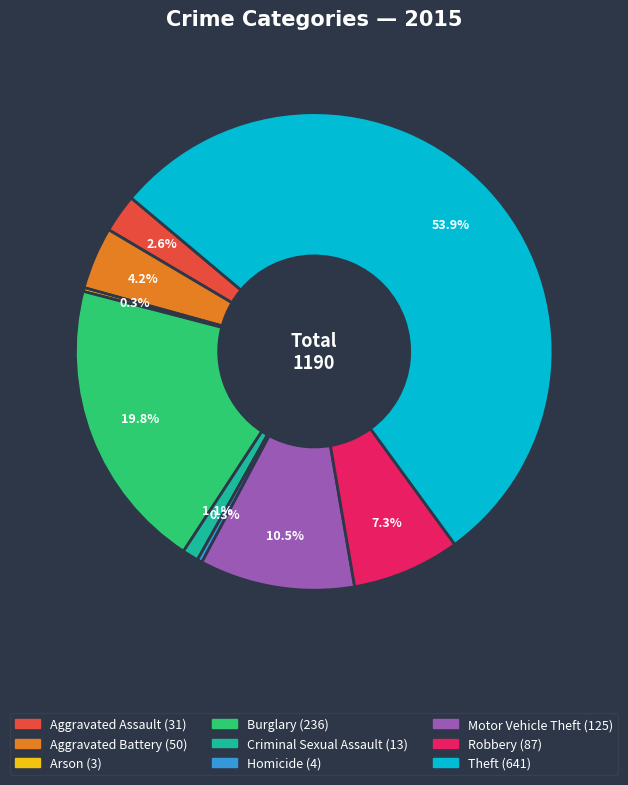

Which slice is the largest?

Theft